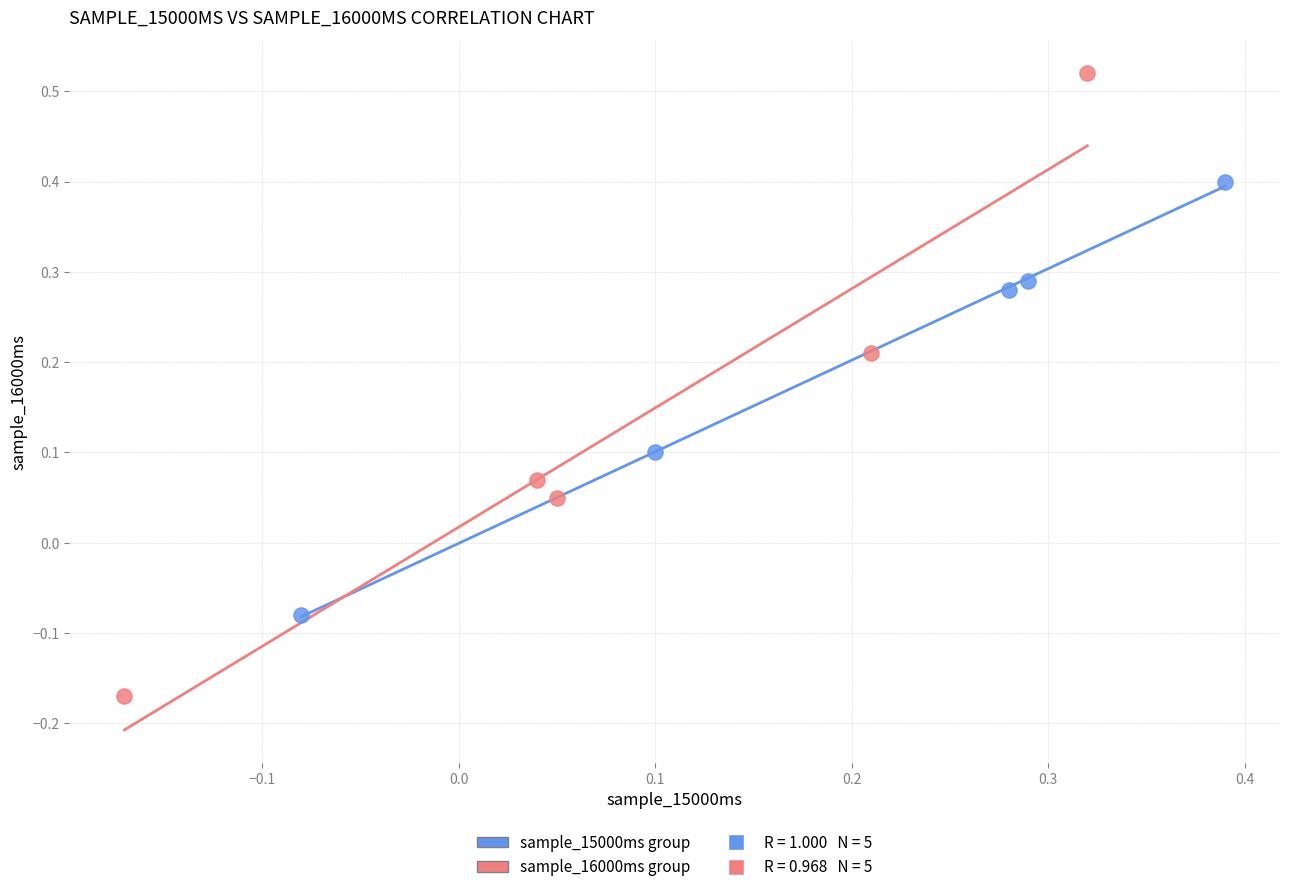

Which series reaches the maximum Y coordinate?

sample_16000ms group